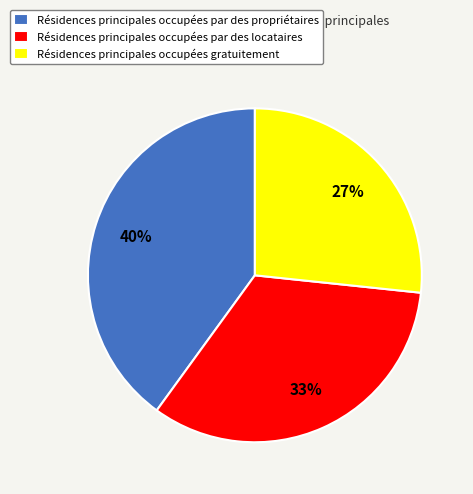

The Résidences principales occupées par des propriétaires slice represents 34% of the pie. True or false?

False